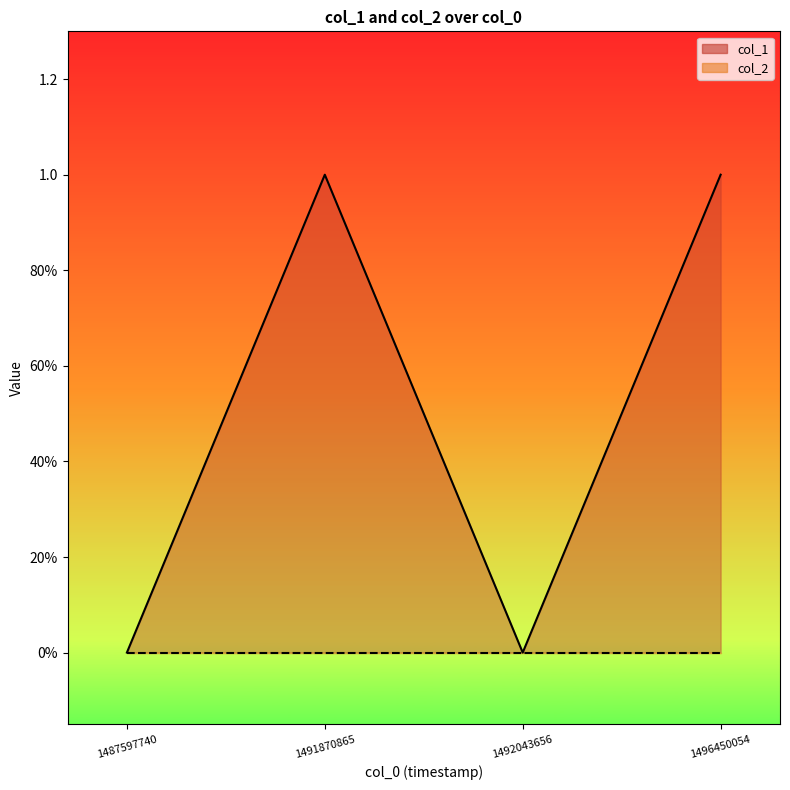

At which label is the value closest to 0?

1487597740